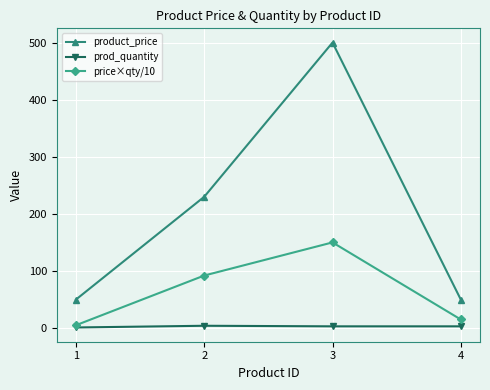

Rank the series by their average value, from highest to lowest.

product_price, price×qty/10, prod_quantity